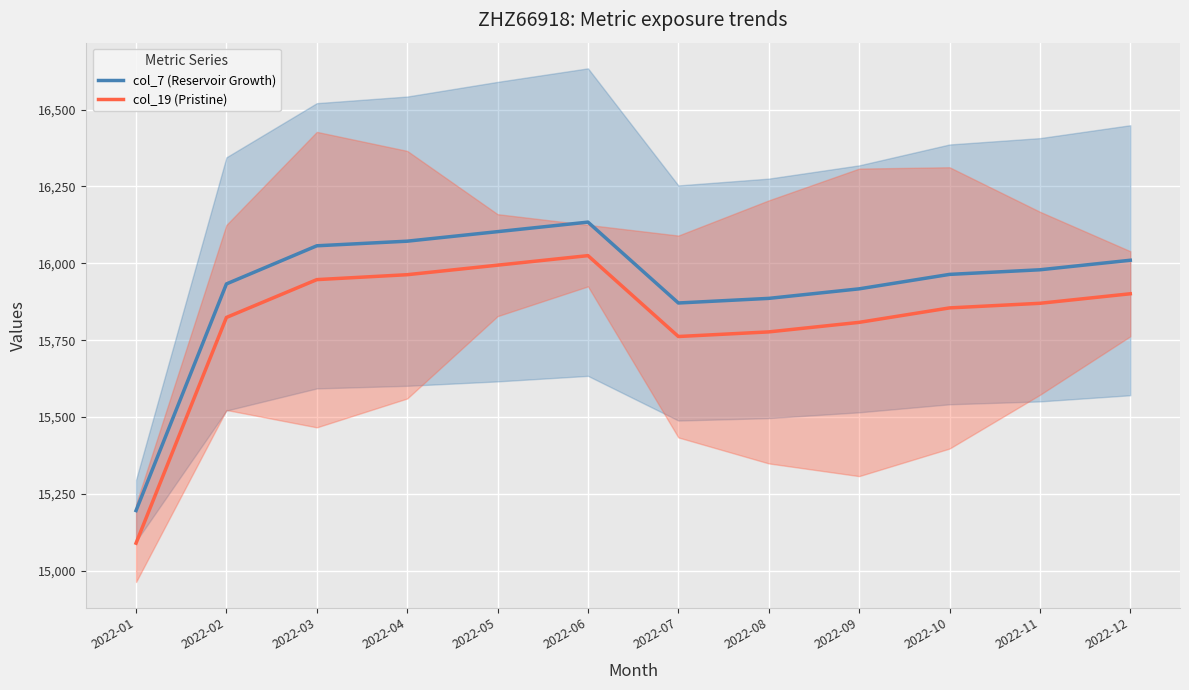

Where is the first local maximum for col_19 (Pristine)?

2022-06